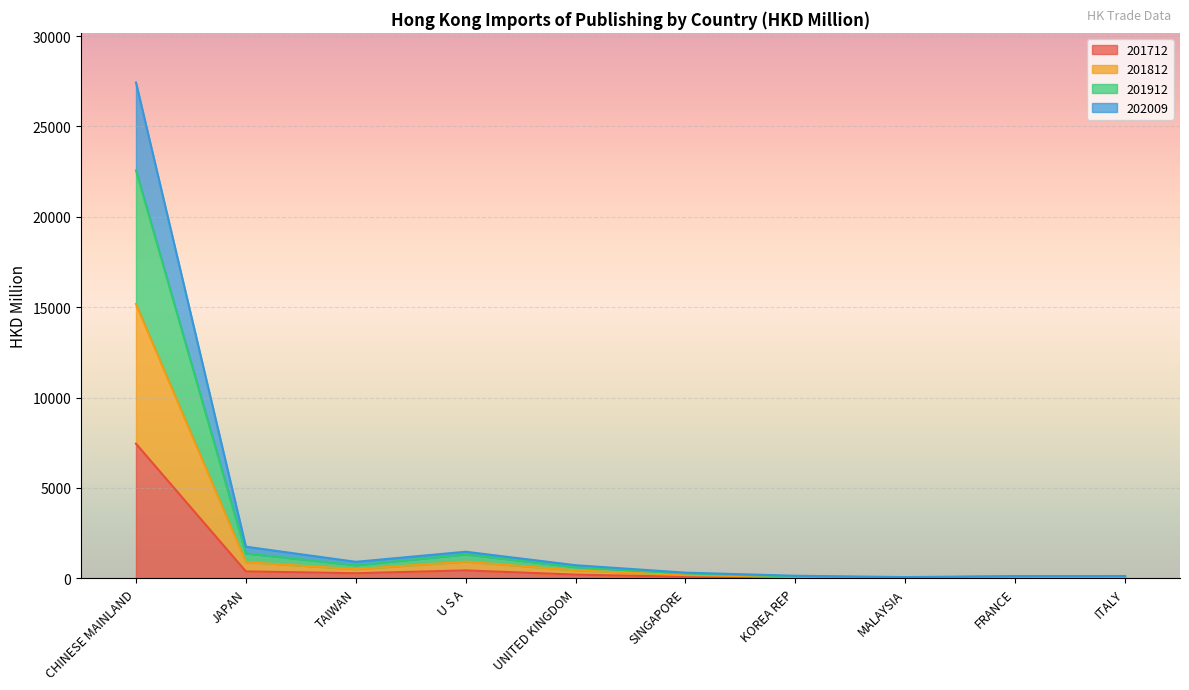

At which label does 201712 reach its peak?

CHINESE MAINLAND